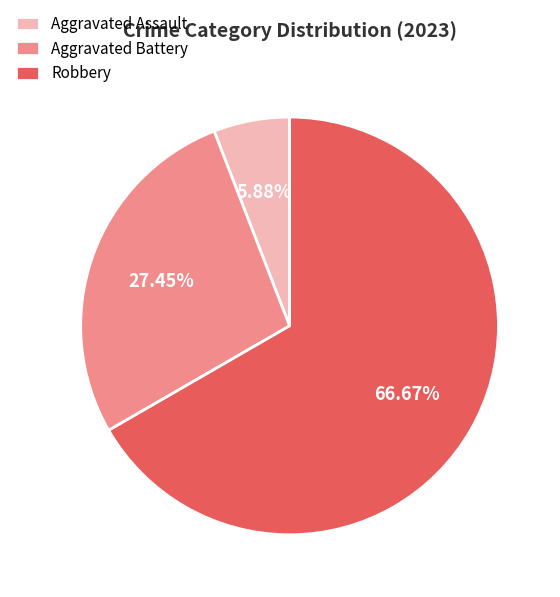

Is the sum of Aggravated Battery and Robbery greater than half?

Yes